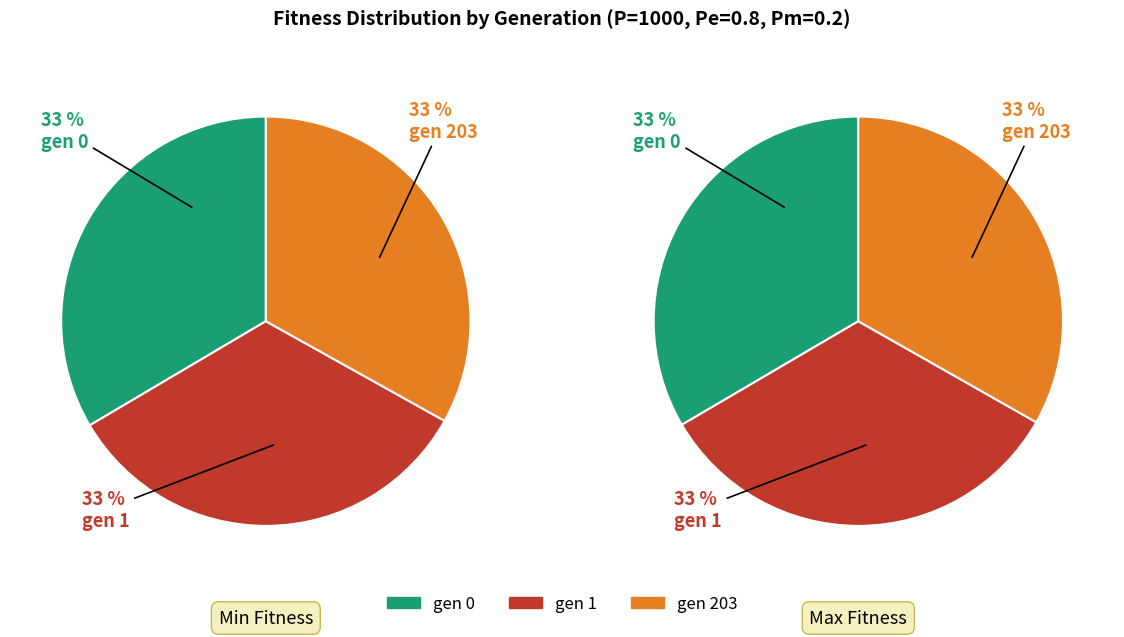

To the nearest percent, what percentage of the pie is gen 1?

33%